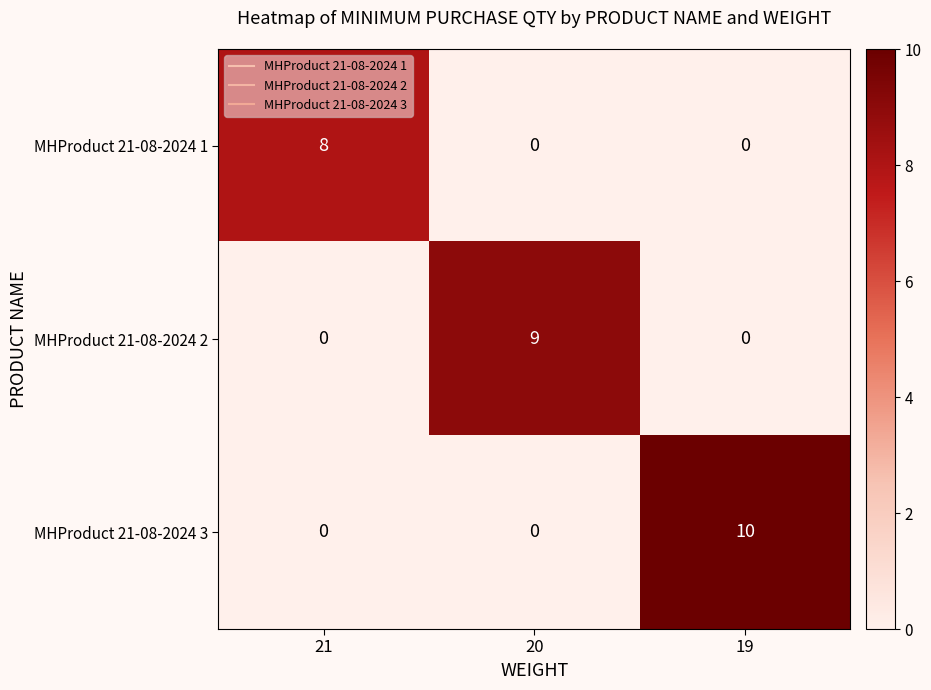

What is the sum of all MHProduct 21-08-2024 2 values?

9